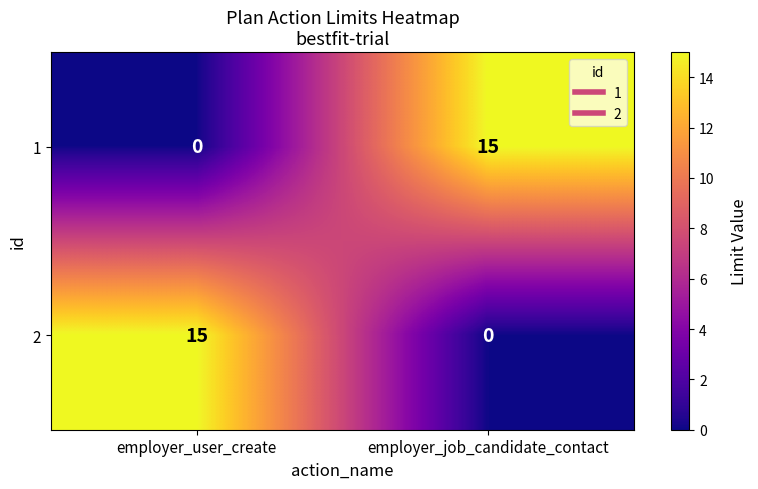

The value of 2 at employer_job_candidate_contact is 5. True or false?

False